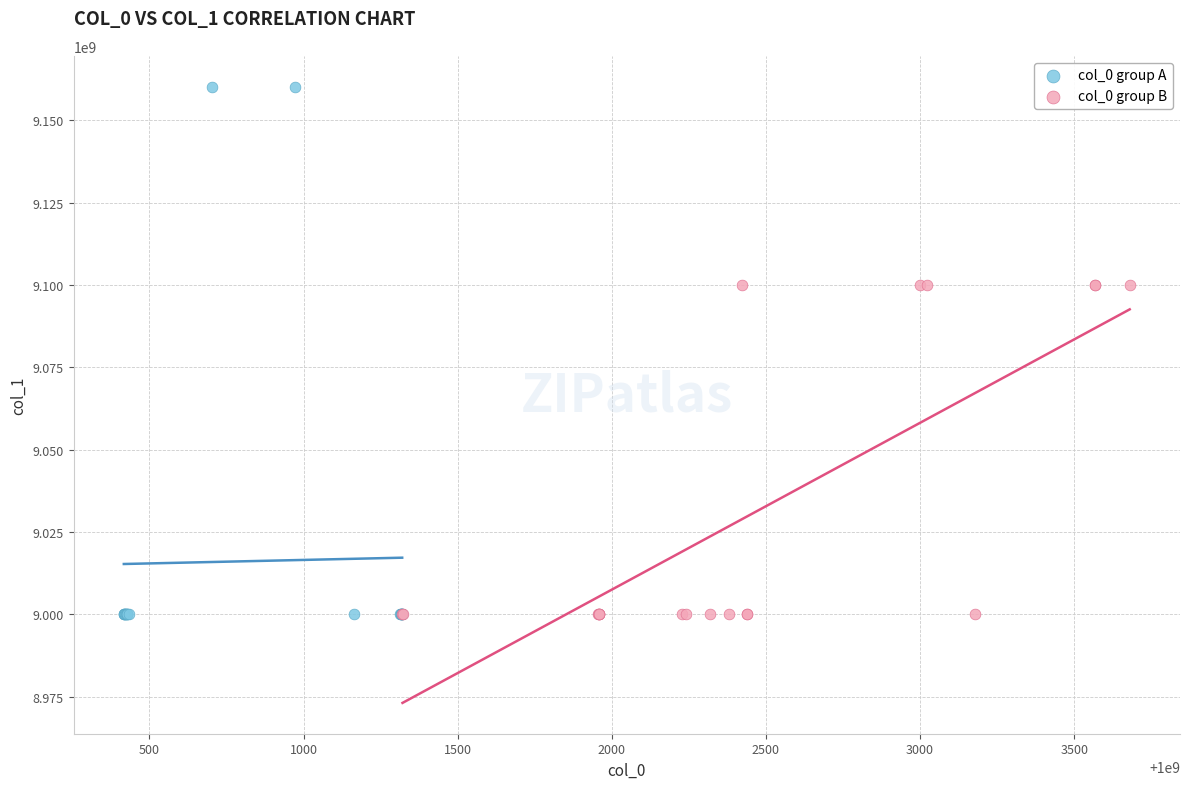

Which series has the largest Y range (max minus min)?

col_0 group A